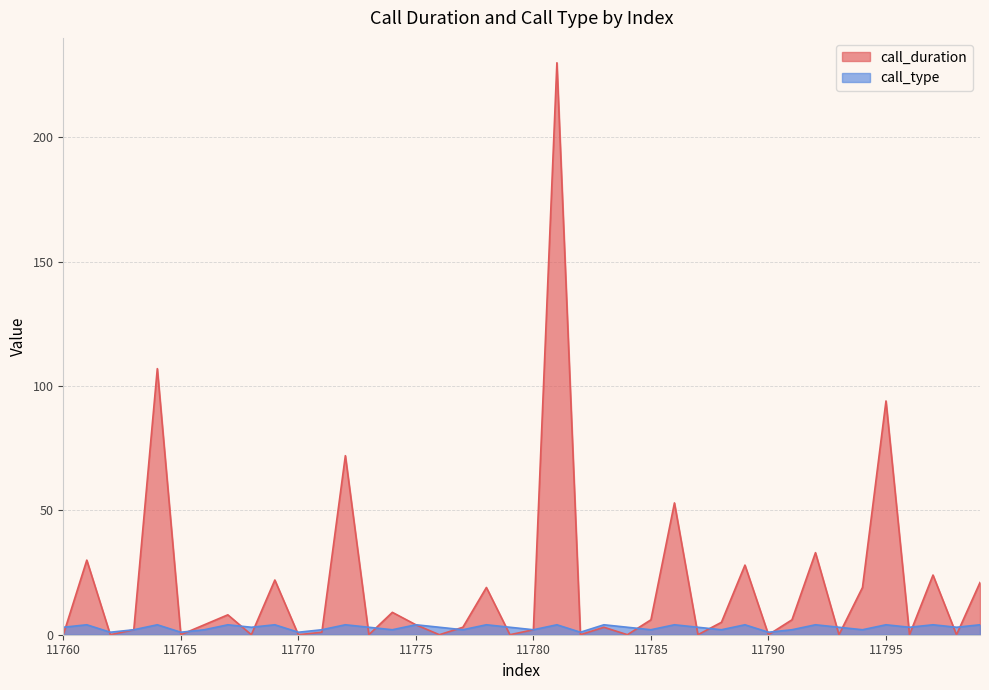

What is the difference between the maximum and minimum values in the call_duration series?

230